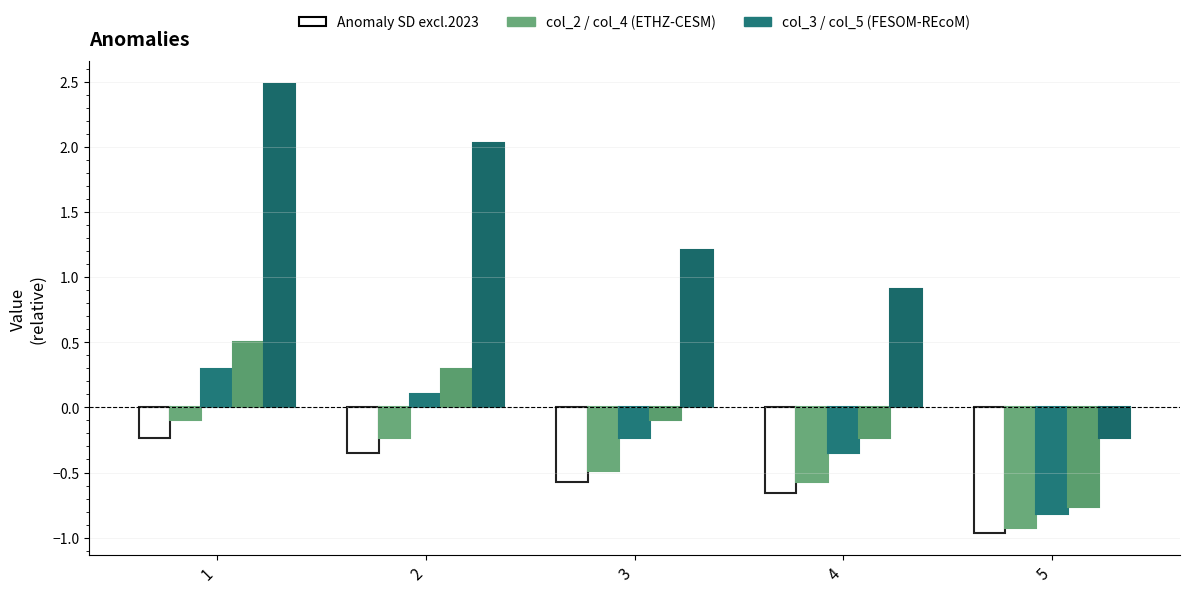

How many categories are shown in the chart?

5